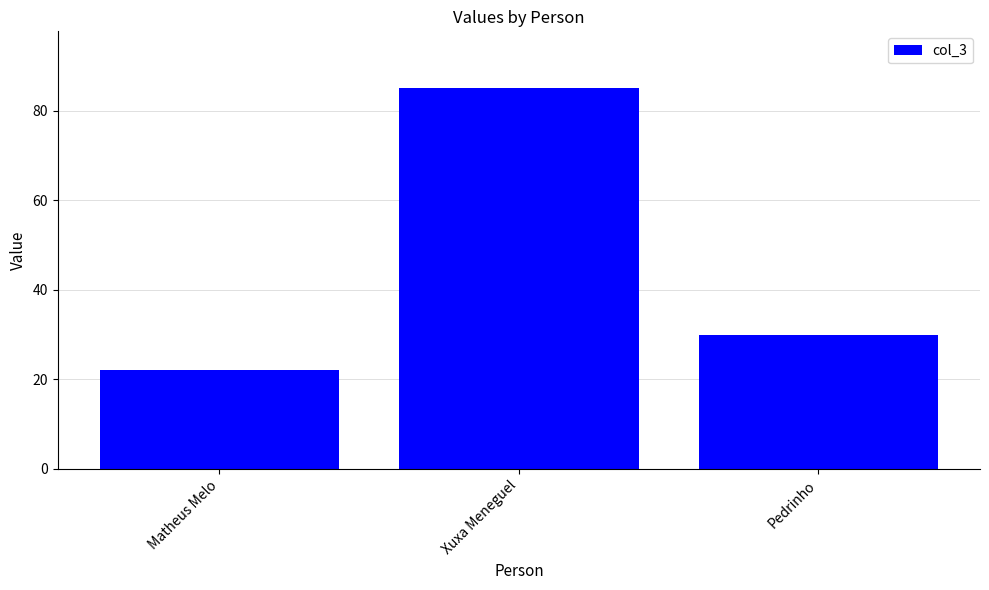

List the labels in order of value, smallest first.

Matheus Melo, Pedrinho, Xuxa Meneguel